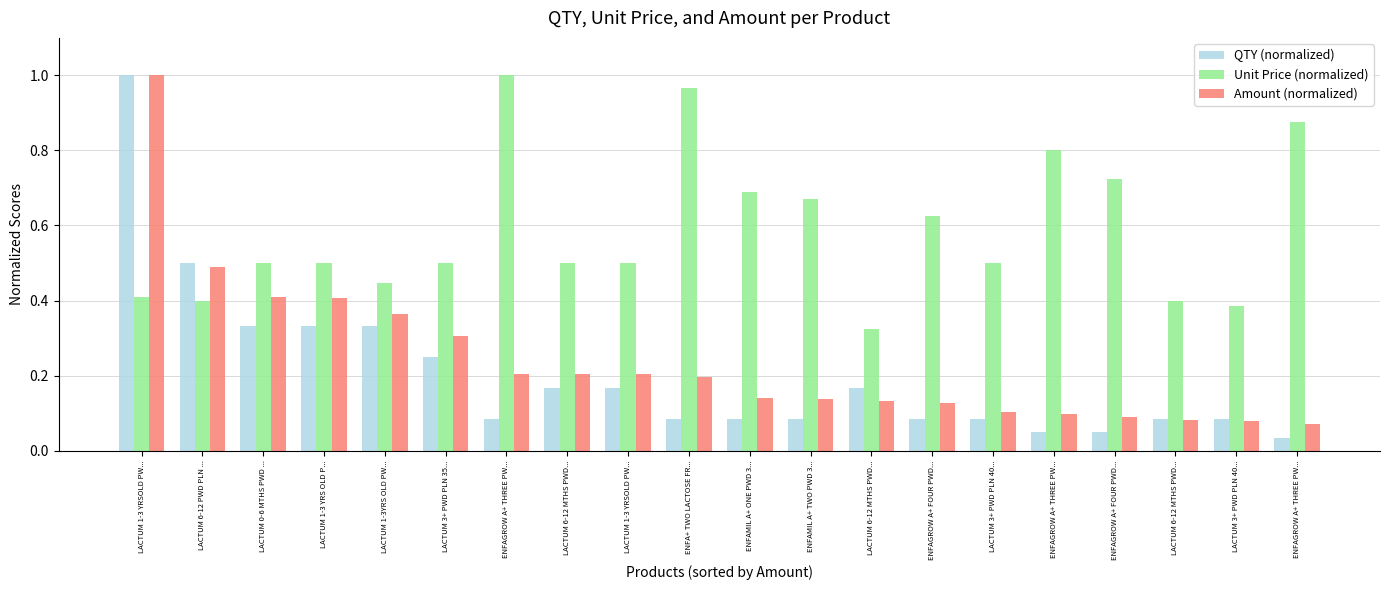

How many bars are there in each group?

3